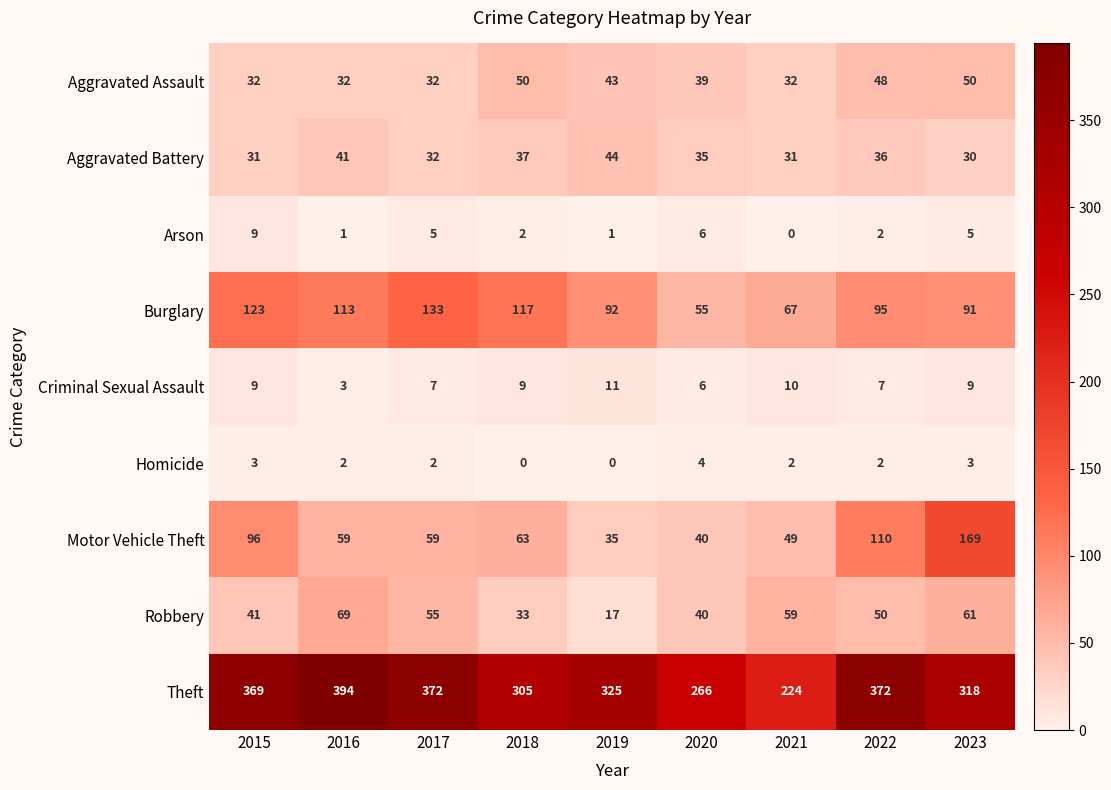

Which series has the widest spread of values?

Theft